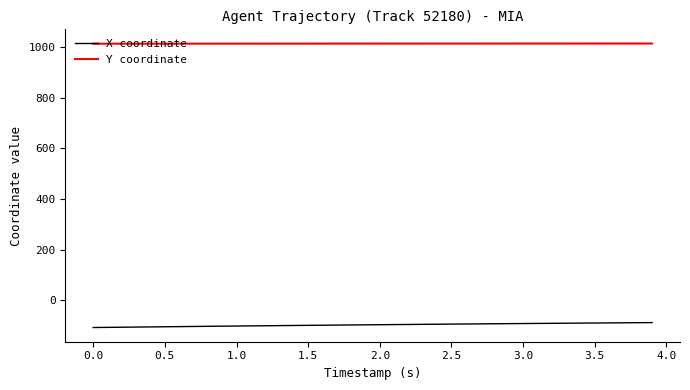

Which series has the largest total across all categories?

Y coordinate